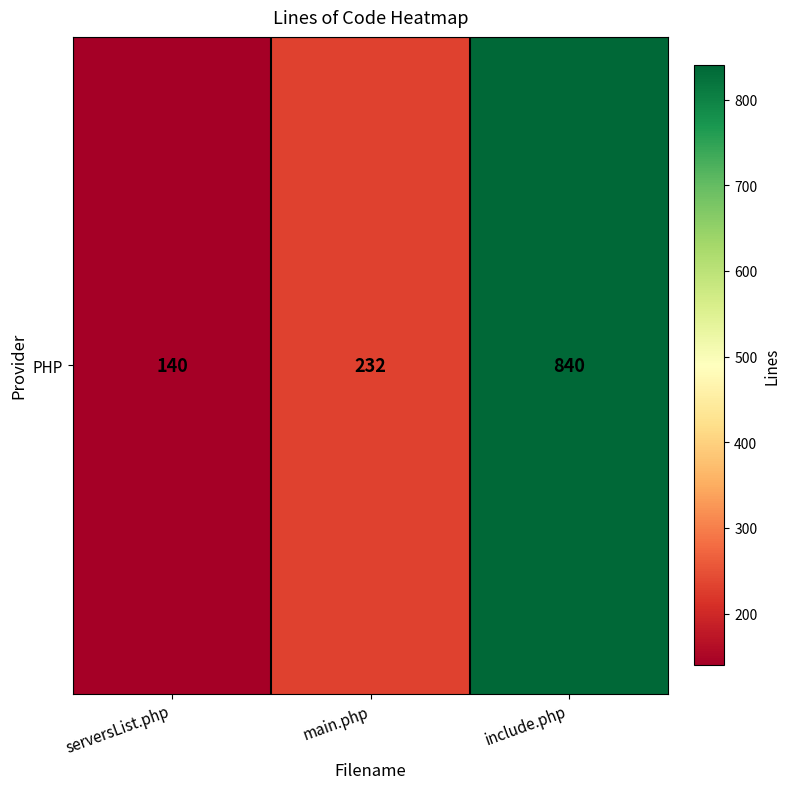

What is the difference between the maximum and minimum values?

700